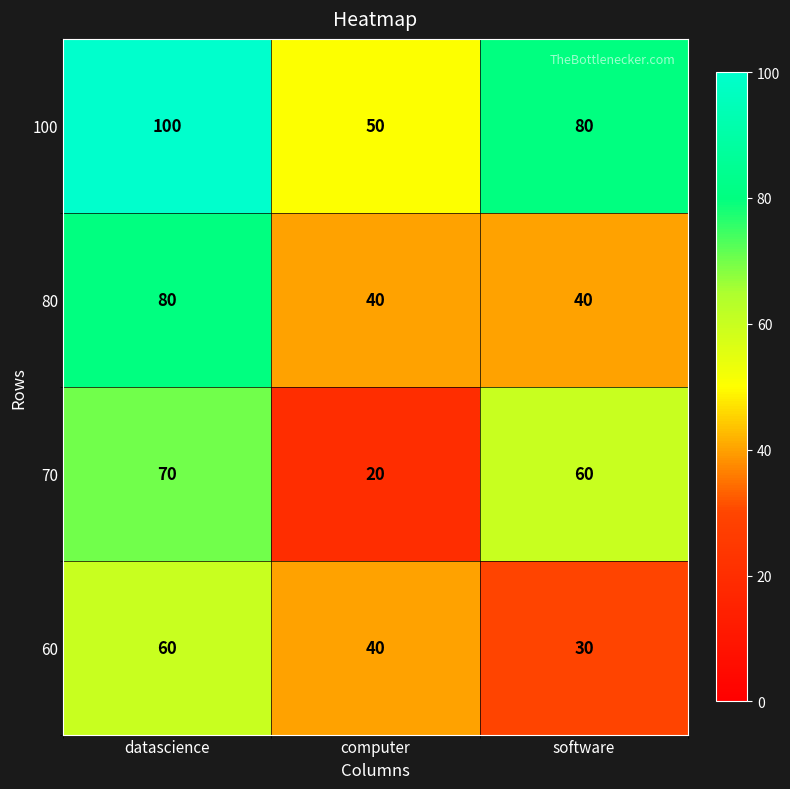

At software, list the series in order from smallest to largest.

60, 80, 70, 100